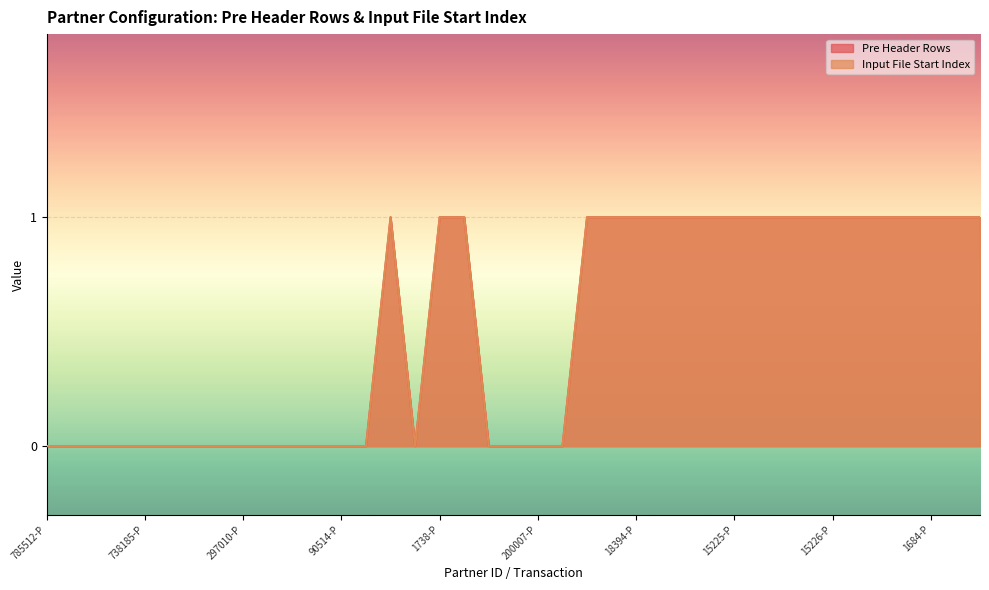

Which series has the largest total across all categories?

Pre Header Rows